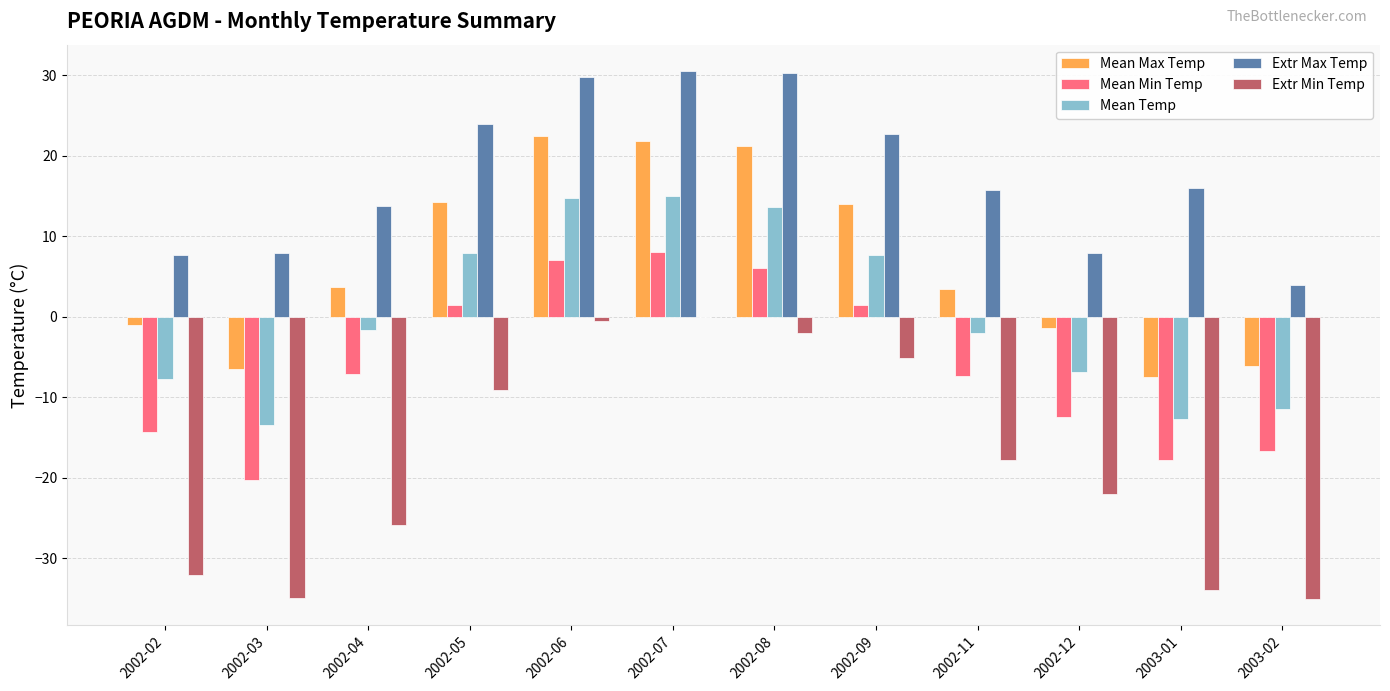

Count the number of data series in this chart.

5